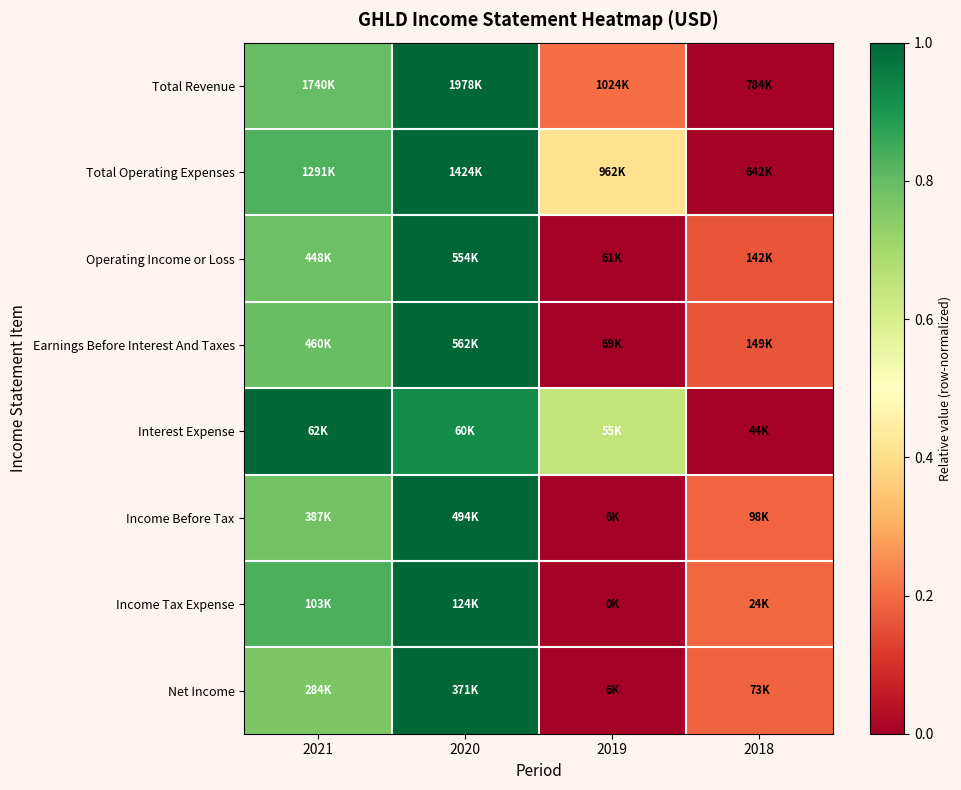

Which series has the widest spread of values?

Total Revenue